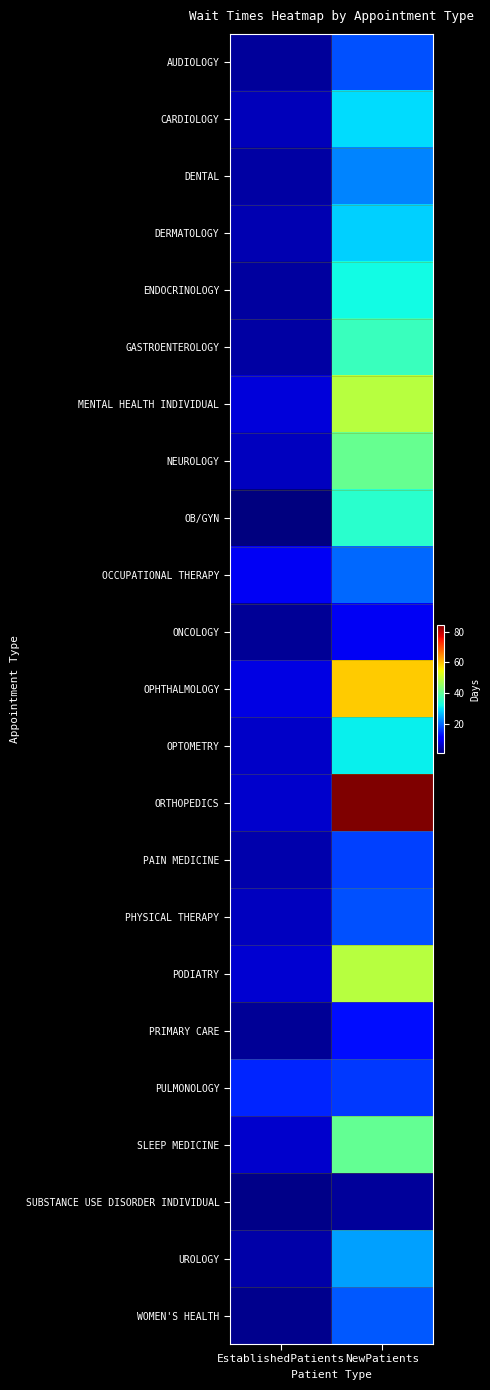

Which category has the lowest value across all series?

EstablishedPatients